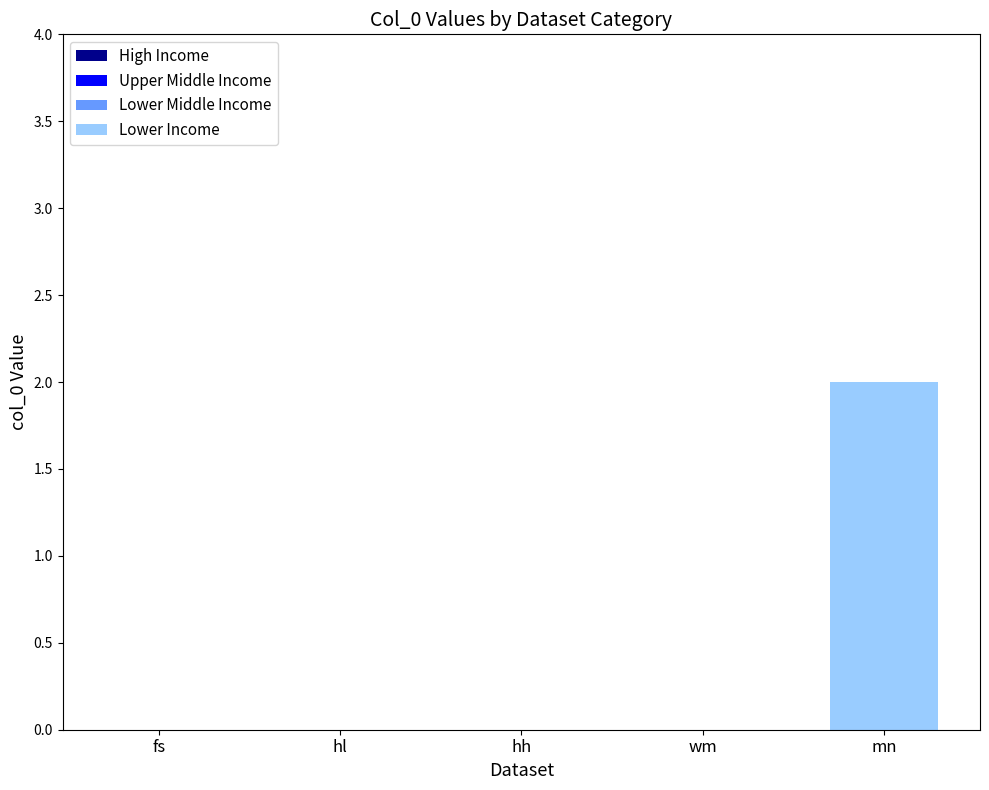

At which category does the chart reach its peak across all series?

mn